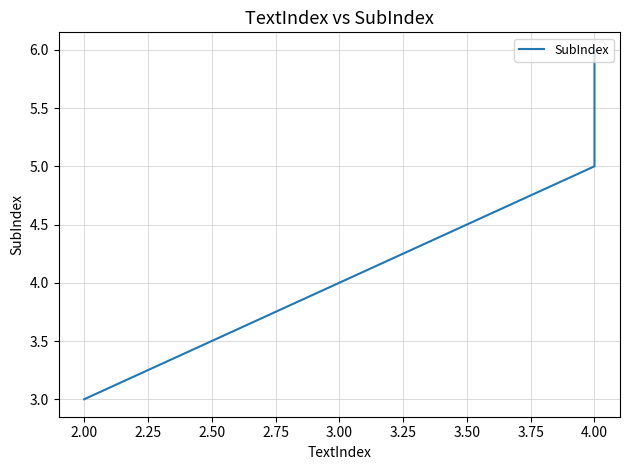

How many data points are above 5?

1